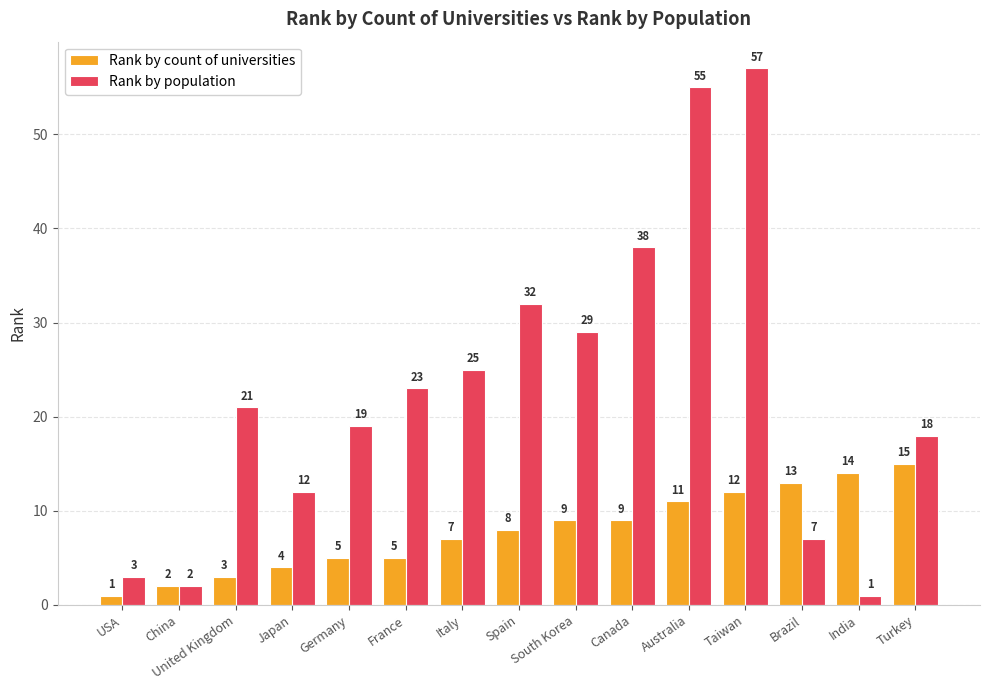

List the series in order of their overall mean, lowest first.

Rank by count of universities, Rank by population